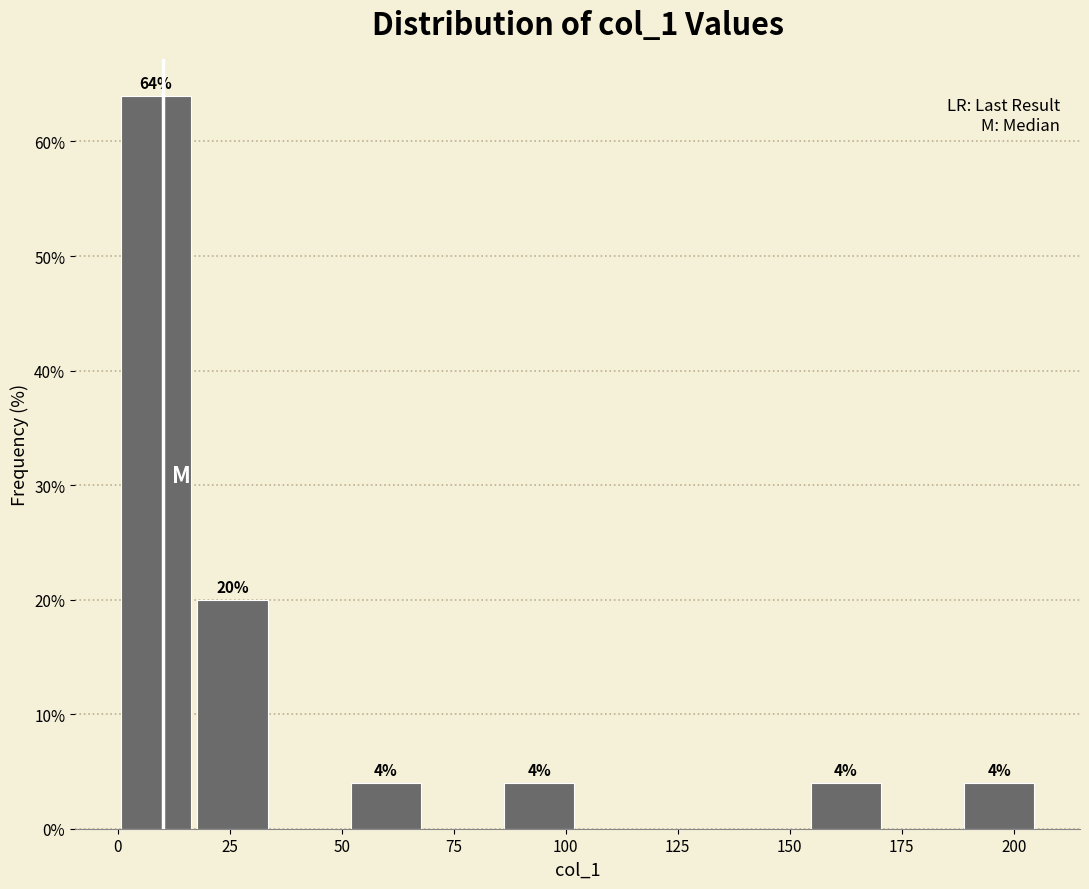

Around what value on the x-axis is the tallest bar? Give the approximate position of its centre, as read against the axis.

10